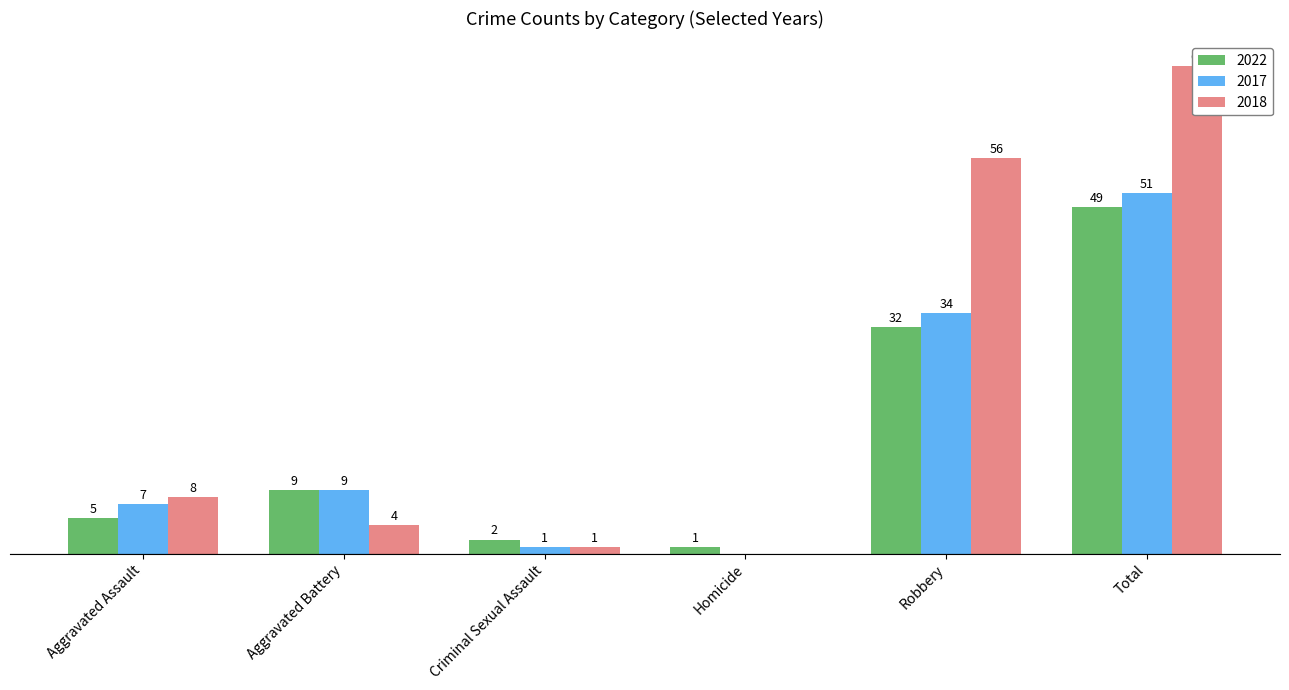

What is the label of the 6th bar from the left?

Total